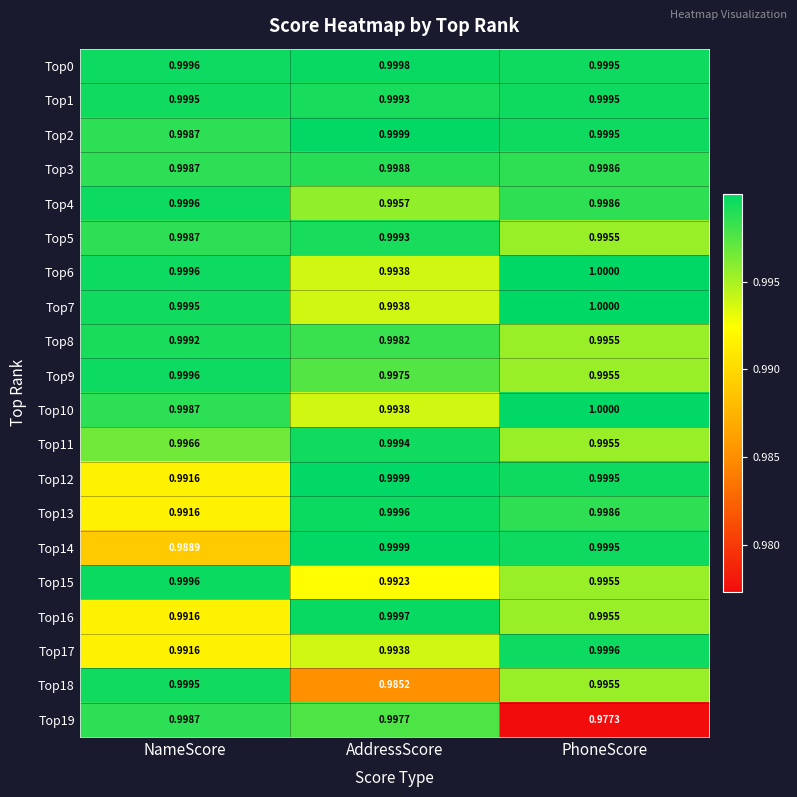

Which series has the largest range (max minus min)?

Top19